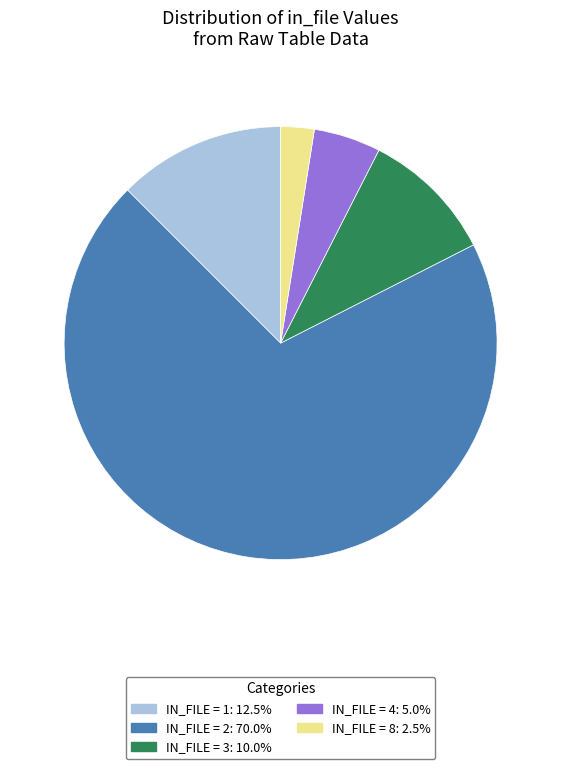

Does any single category account for the majority?

Yes